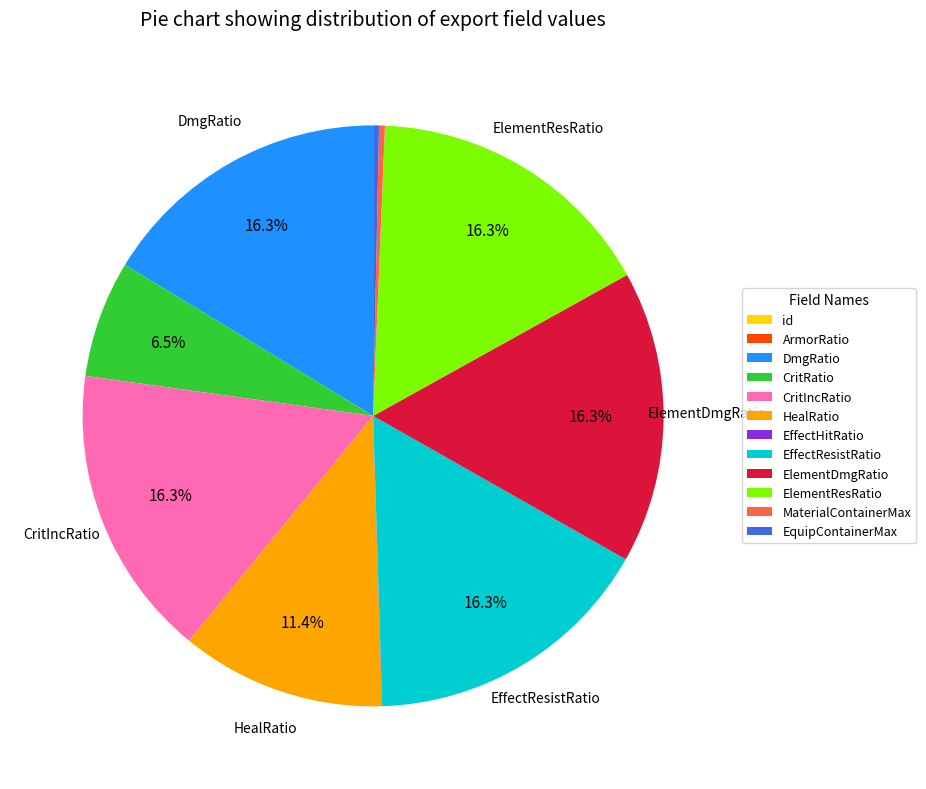

To the nearest percent, what percentage of the pie is ElementDmgRatio?

16%